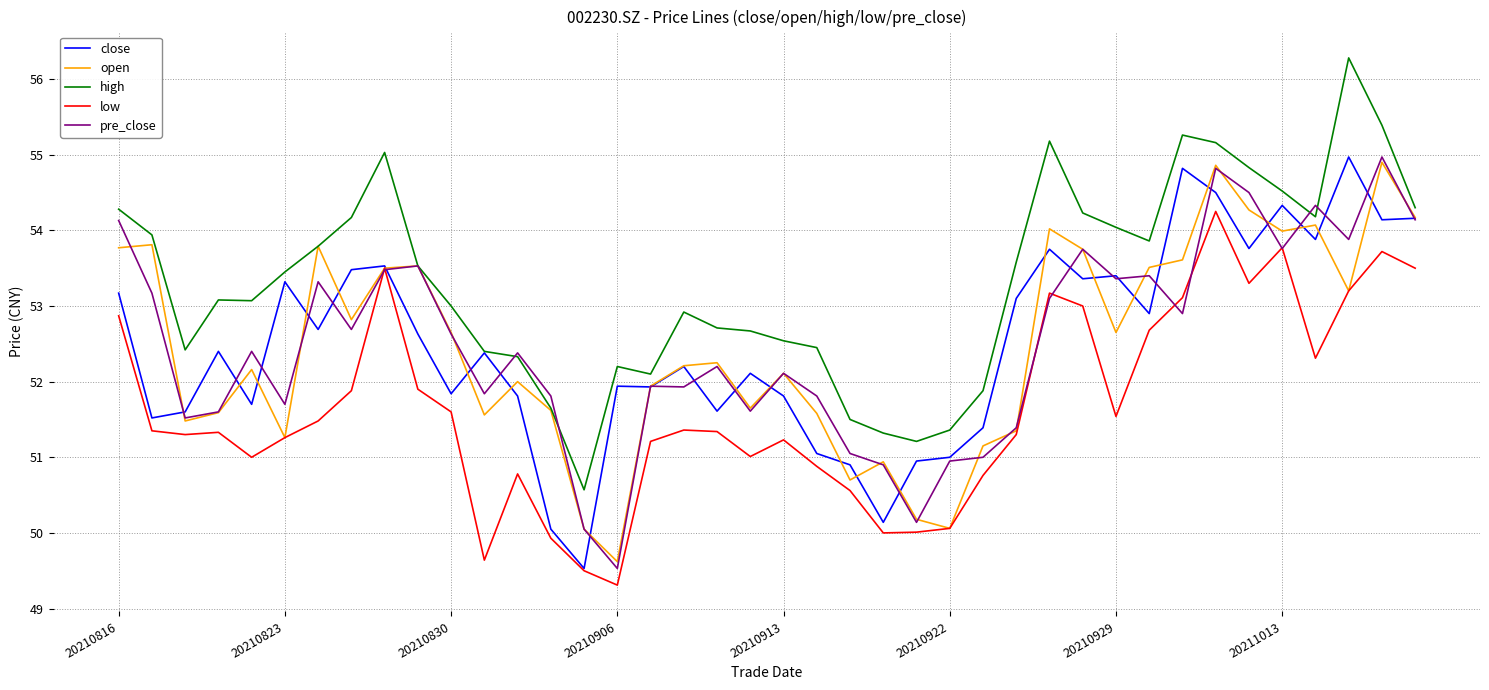

Which series has the largest total across all categories?

high